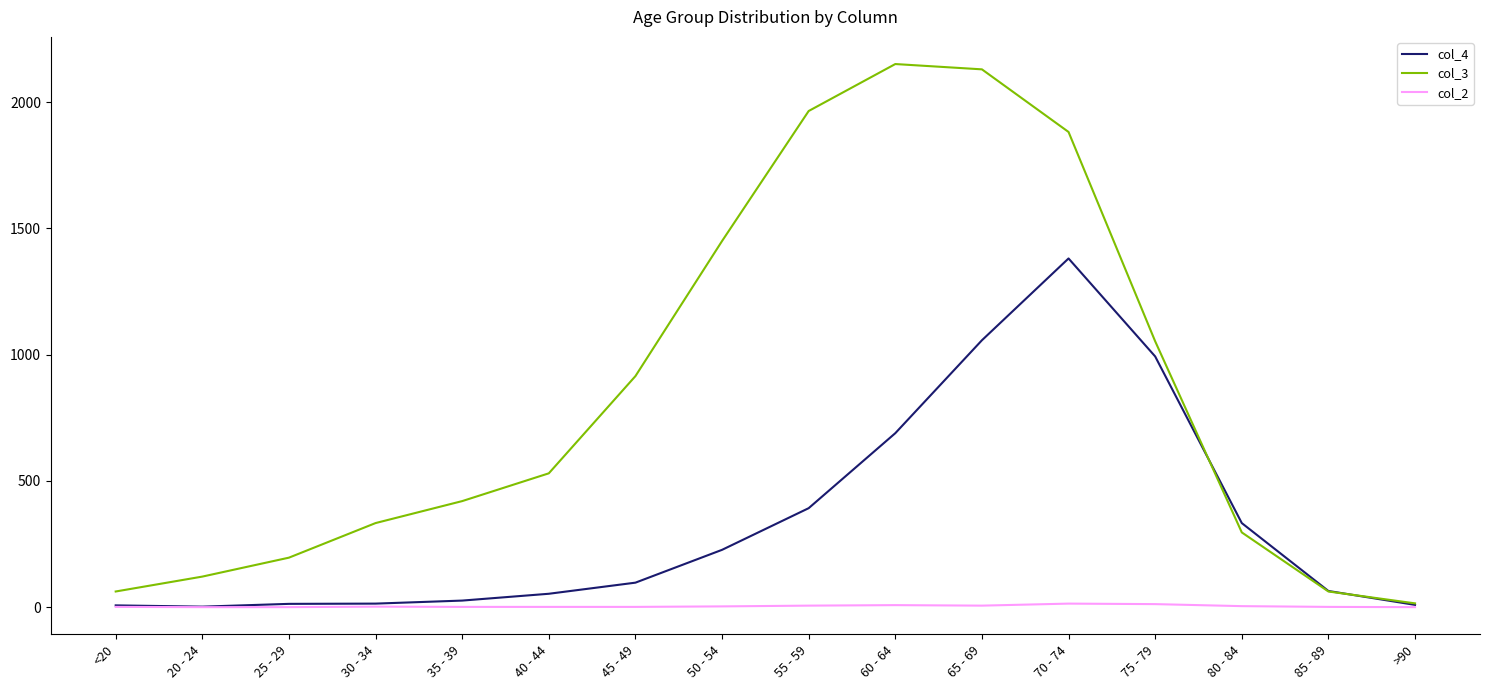

Is the value of col_4 at 60 - 64 greater than the value of col_2 at 40 - 44?

Yes